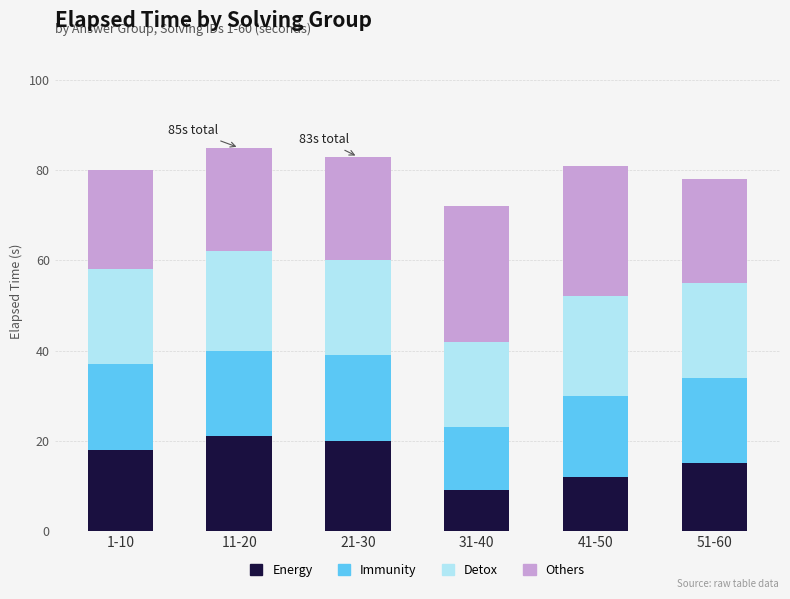

At which label does Energy reach its minimum?

31-40